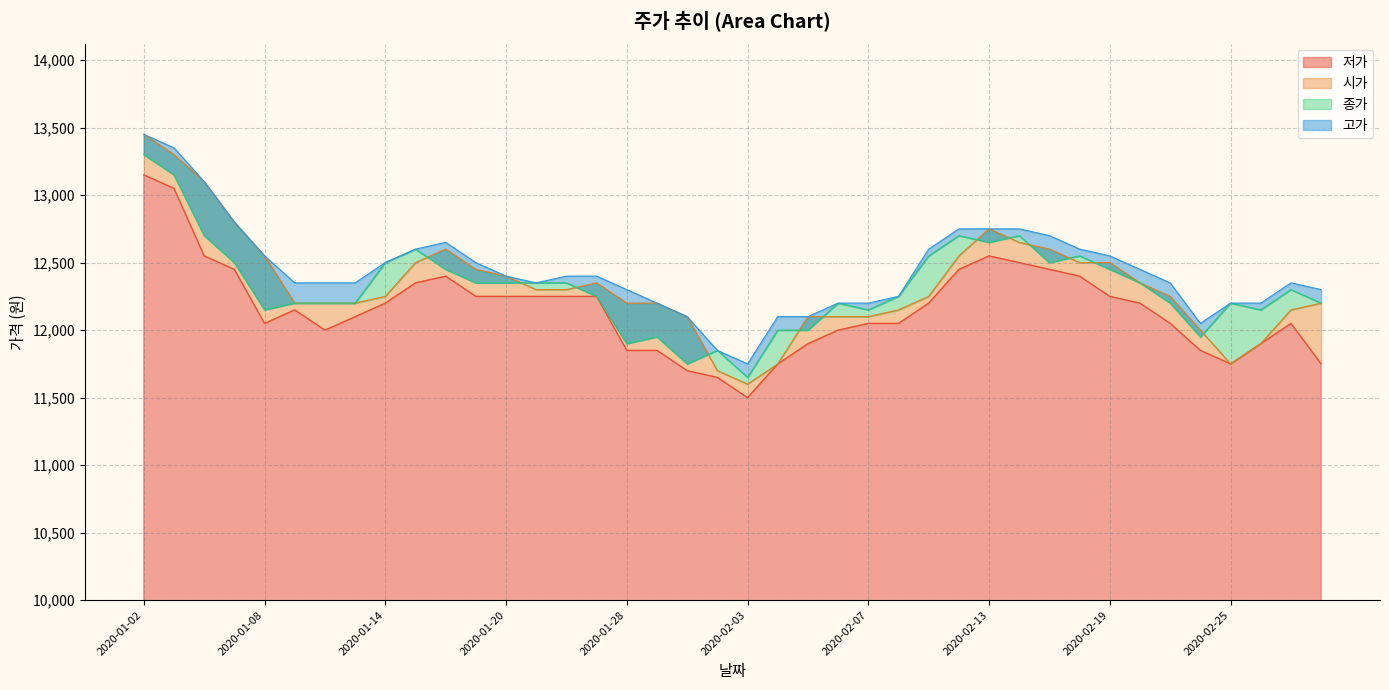

Reading right to left, transcribe all the data shown in this chart.

시가: 12200	12150	11900	11750	12000	12250	12350	12500	12500	12600	12650	12750	12550	12250	12150	12100	12100	12100	11750	11600	11700	12100	12200	12200	12350	12300	12300	12400	12450	12600	12500	12250	12200	12200	12200	12550	12800	13100	13300	13450
고가: 12300	12350	12200	12200	12050	12350	12450	12550	12600	12700	12750	12750	12750	12600	12250	12200	12200	12100	12100	11750	11850	12100	12200	12300	12400	12400	12350	12400	12500	12650	12600	12500	12350	12350	12350	12550	12800	13100	13350	13450
저가: 11750	12050	11900	11750	11850	12050	12200	12250	12400	12450	12500	12550	12450	12200	12050	12050	12000	11900	11750	11500	11650	11700	11850	11850	12250	12250	12250	12250	12250	12400	12350	12200	12100	12000	12150	12050	12450	12550	13050	13150
종가: 12200	12300	12150	12200	11950	12200	12350	12450	12550	12500	12700	12650	12700	12550	12250	12150	12200	12000	12000	11650	11850	11750	11950	11900	12250	12350	12350	12350	12350	12450	12600	12500	12200	12200	12200	12150	12500	12700	13150	13300